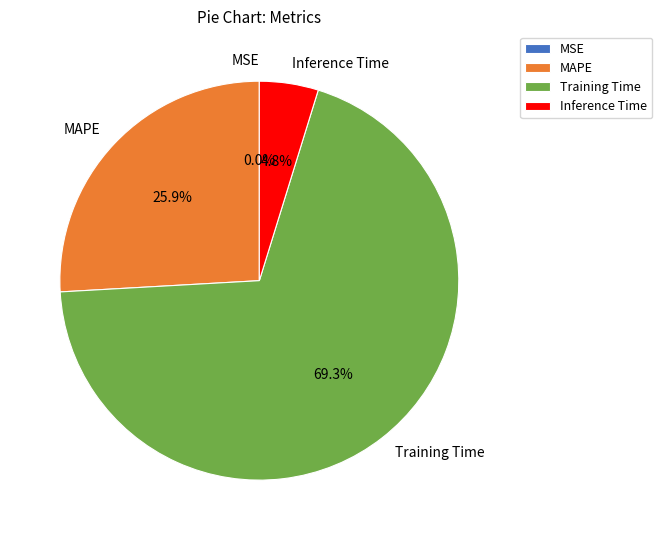

What is the largest slice in the pie chart?

Training Time